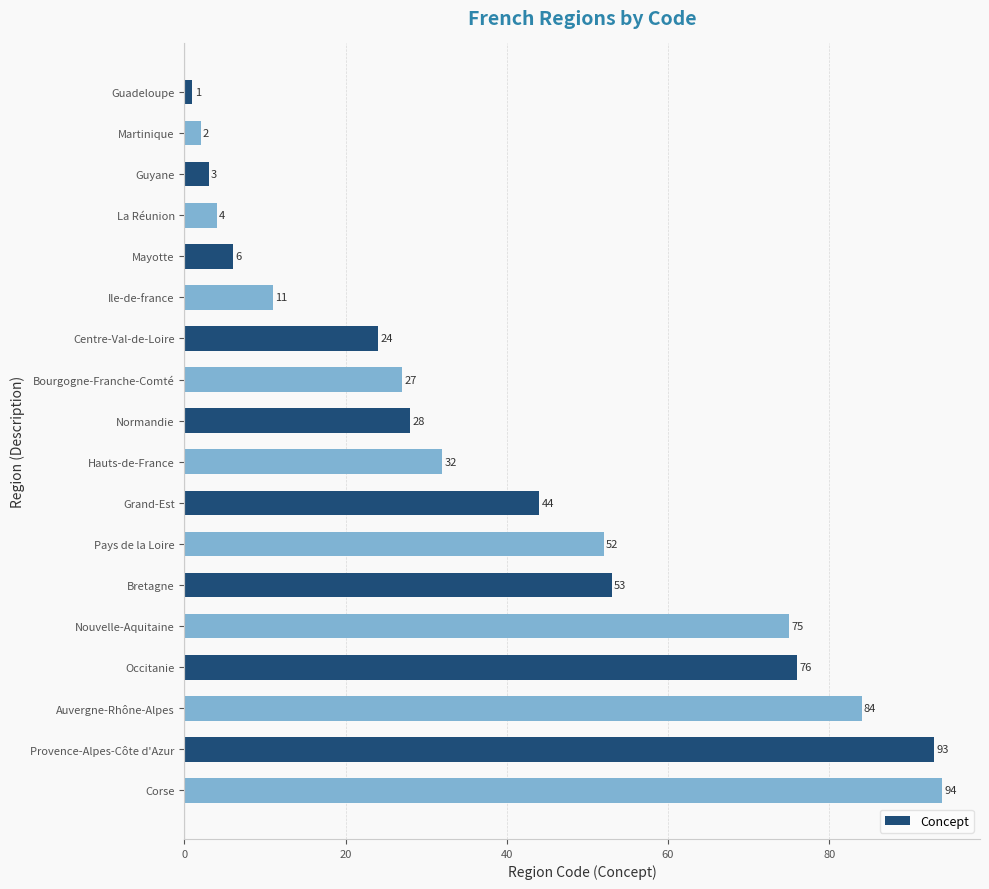

What value does the data have at Centre-Val-de-Loire?

24